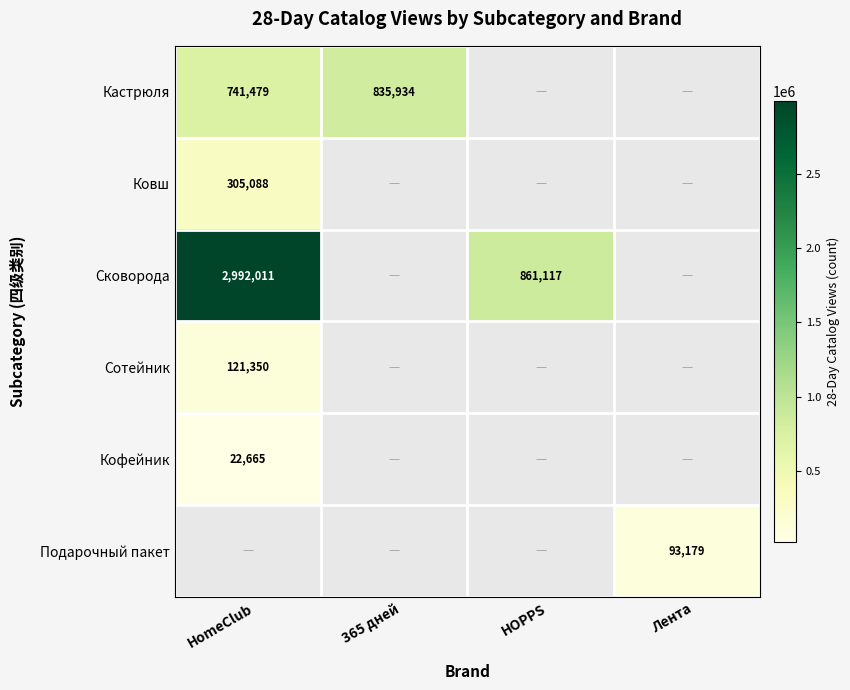

What is the spread (max minus min) of values at HomeClub?

2992011